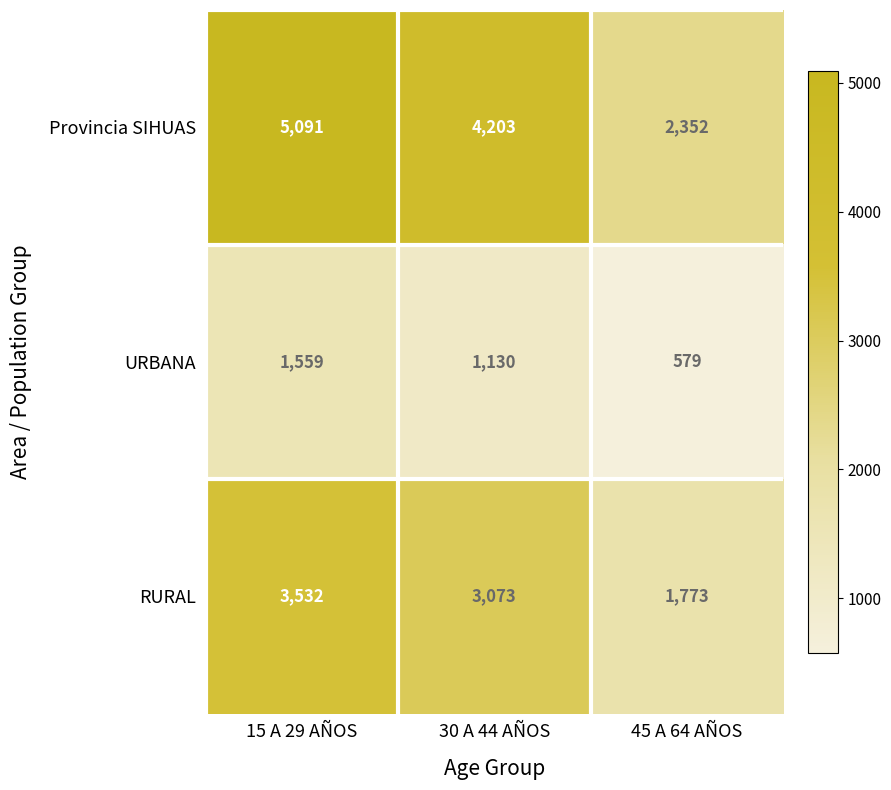

At which category is the sum across all series the highest?

15 A 29 AÑOS